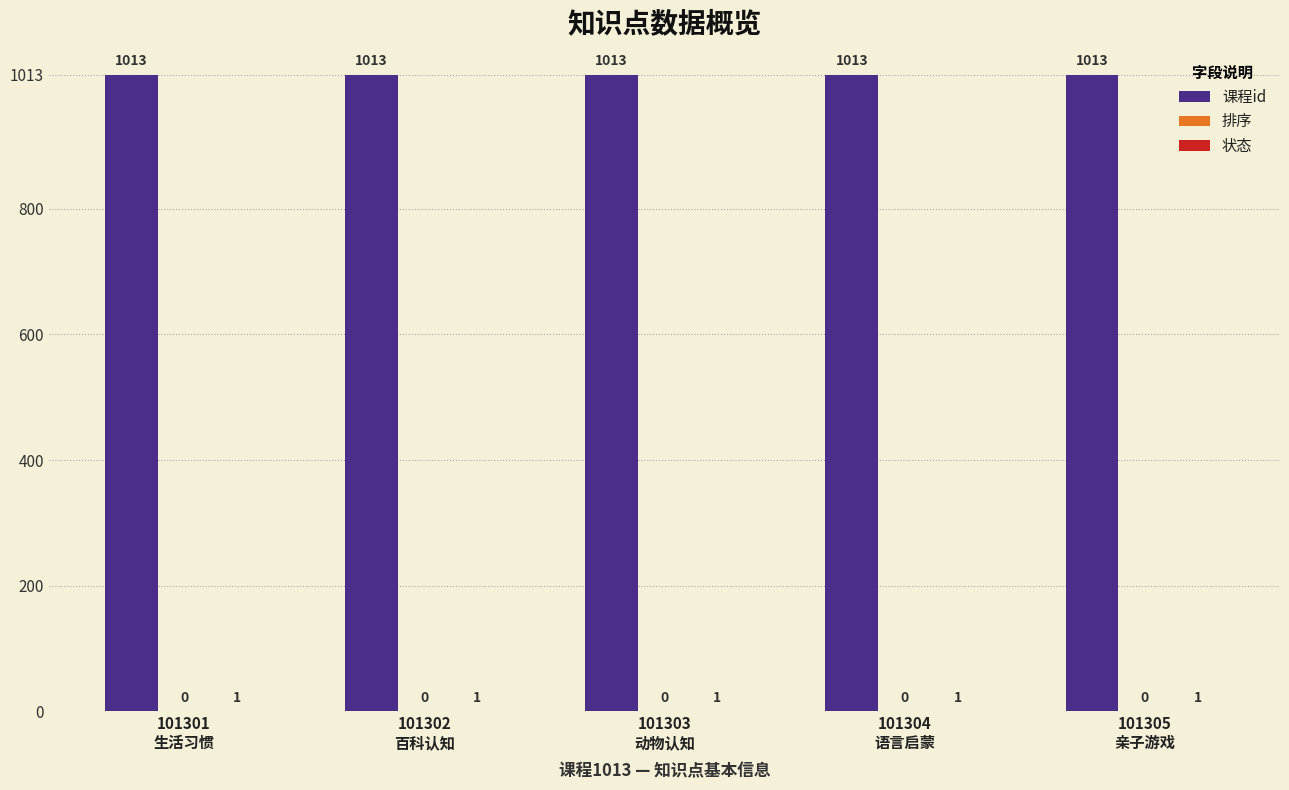

What is the highest value of the 课程id series?

1013